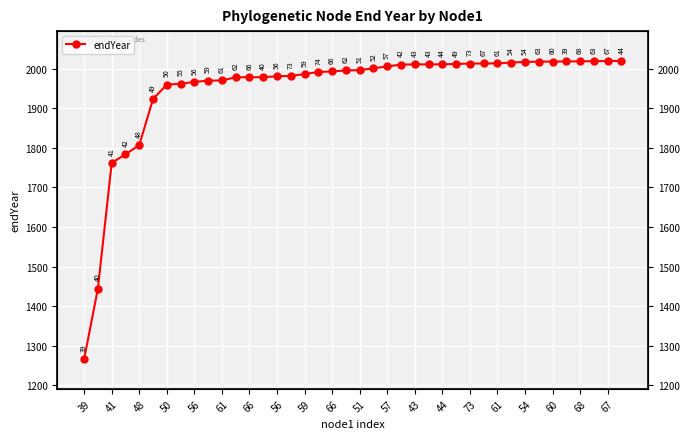

What is the minimum value shown in the chart?

1266.2